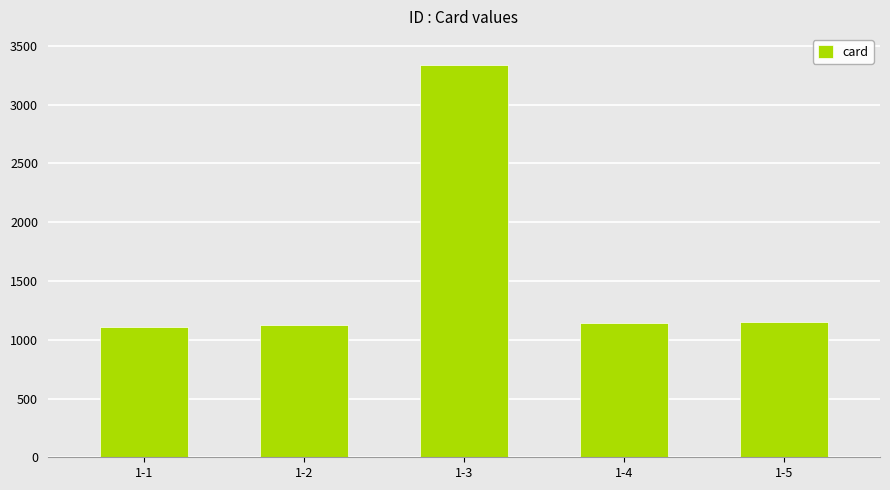

What is the maximum value shown in the chart?

3333